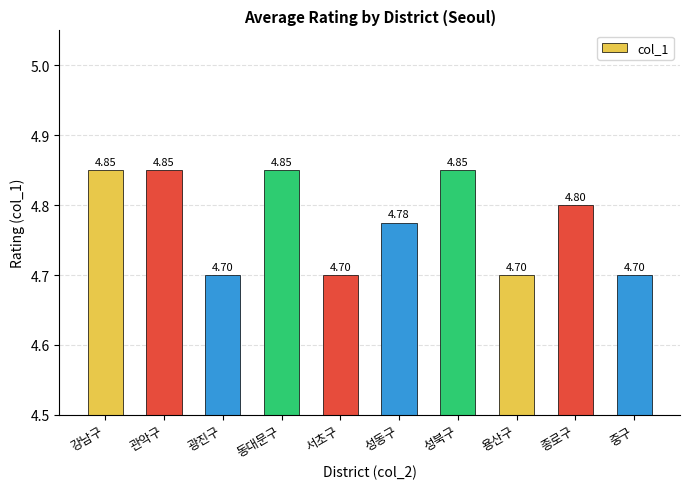

What is the label of the 8th bar from the left?

용산구